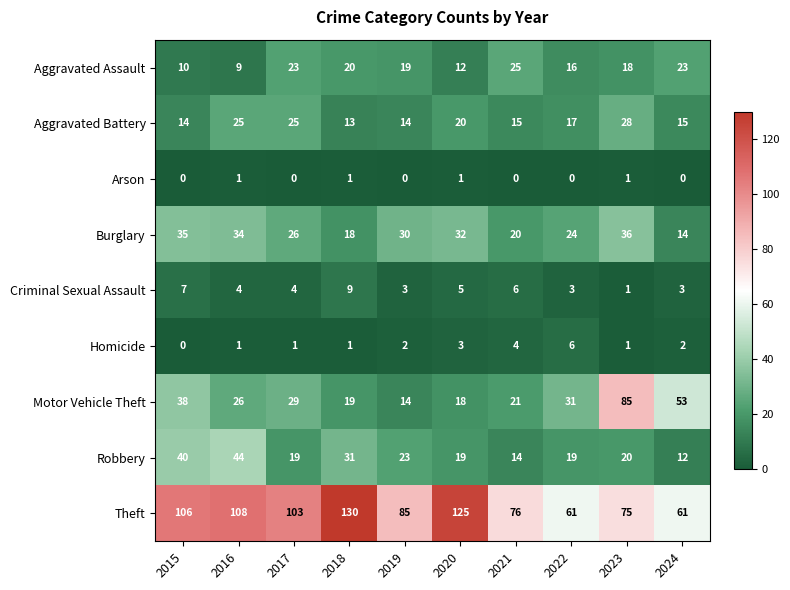

At which label is Theft closest to 95?

2017